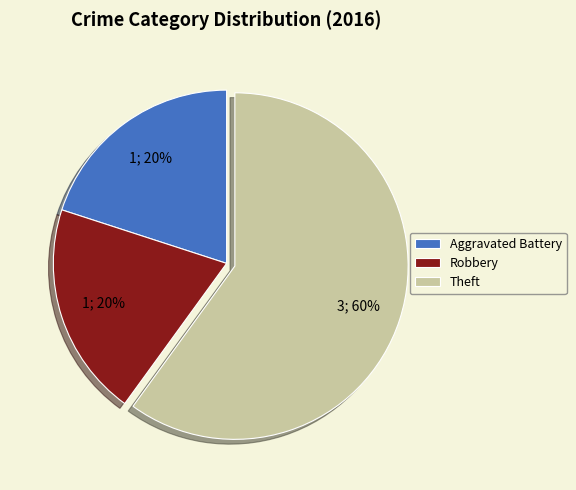

To the nearest percent, what percentage of the pie is Aggravated Battery?

20%